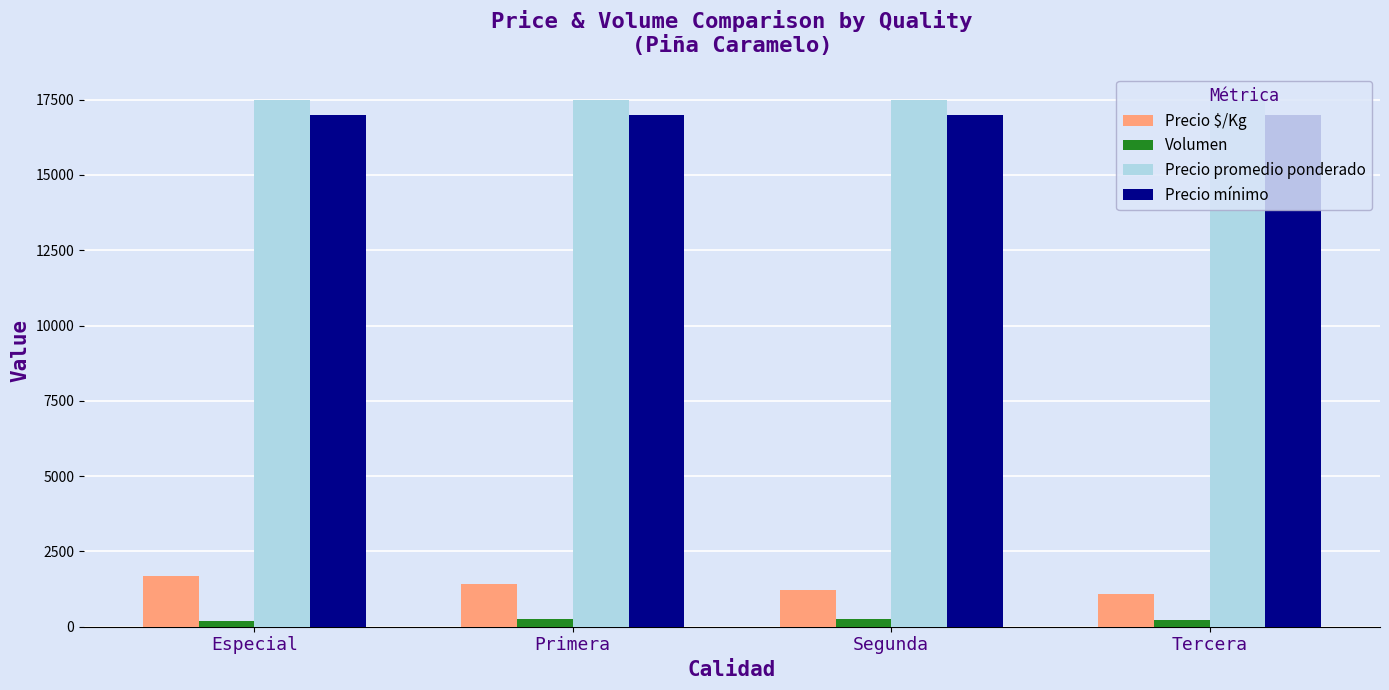

How many bars are there in each group?

4